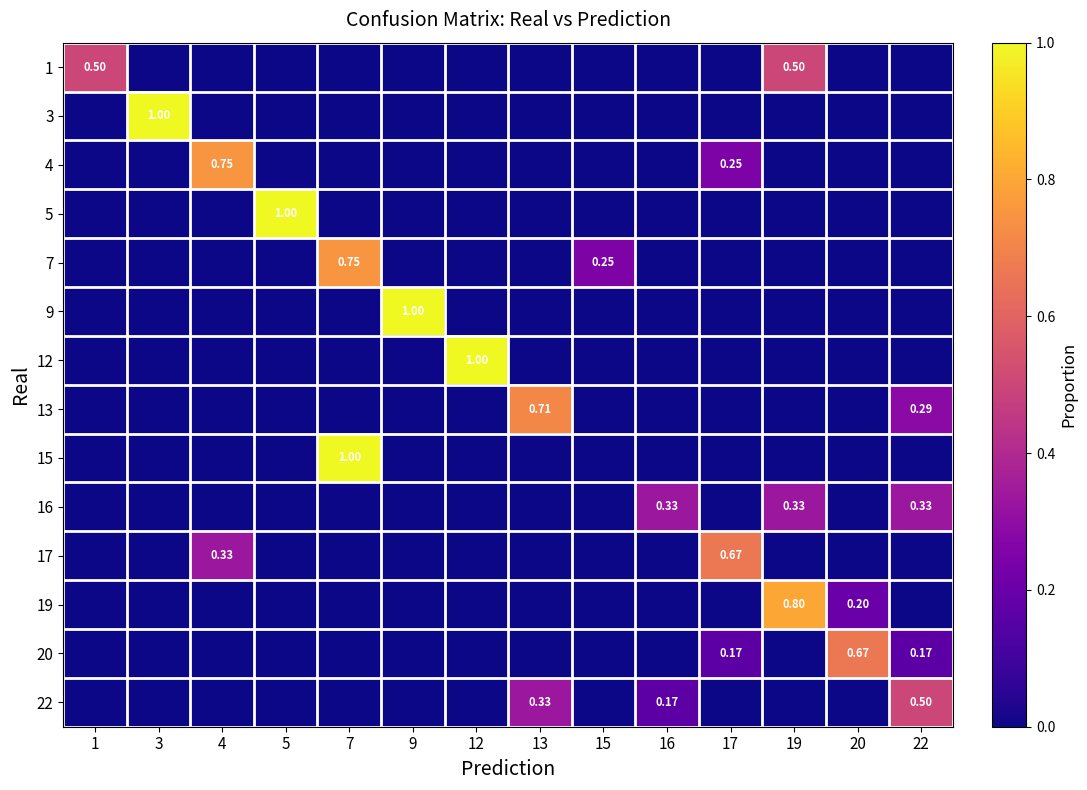

Which series has the largest range (max minus min)?

3